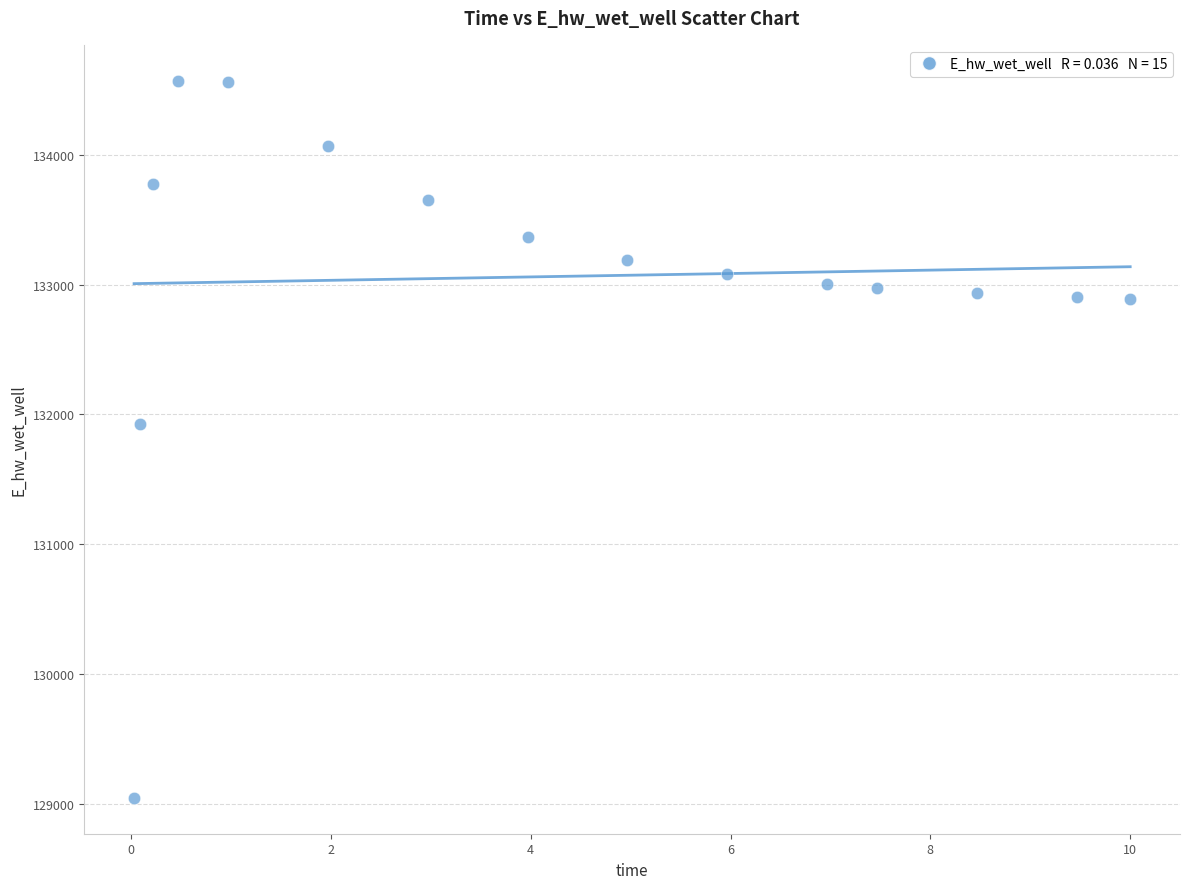

What is the range of X values (max minus min)?

10.0